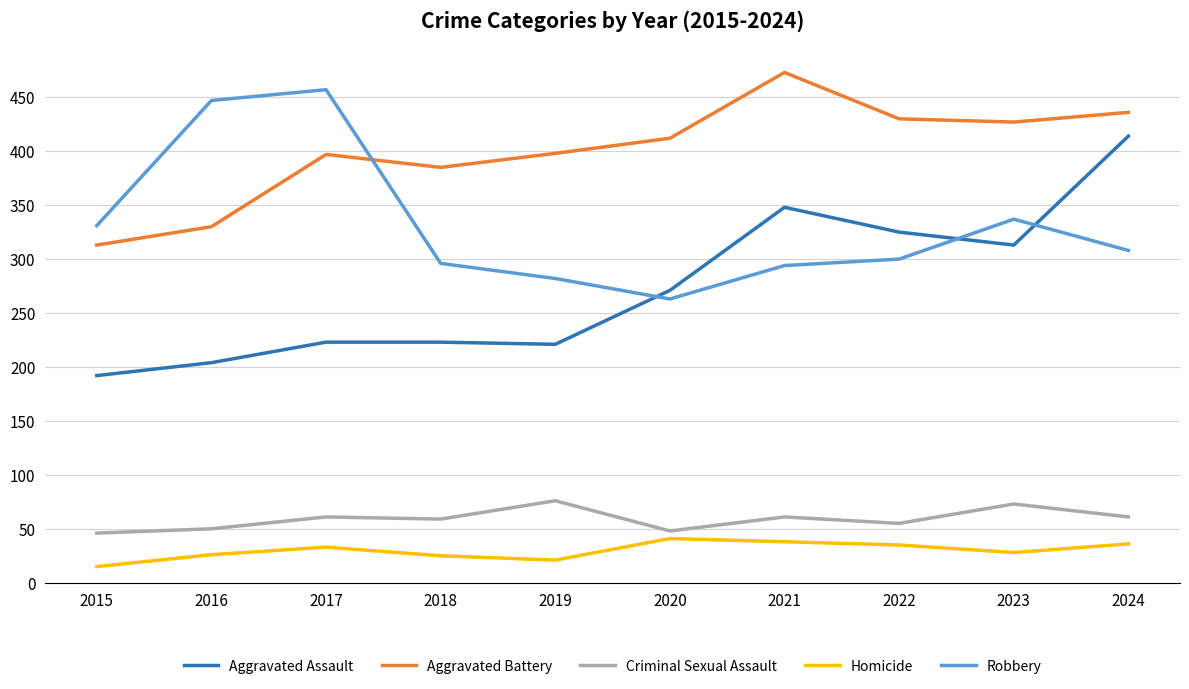

What are all the series names shown in the legend?

Aggravated Assault, Aggravated Battery, Criminal Sexual Assault, Homicide, Robbery